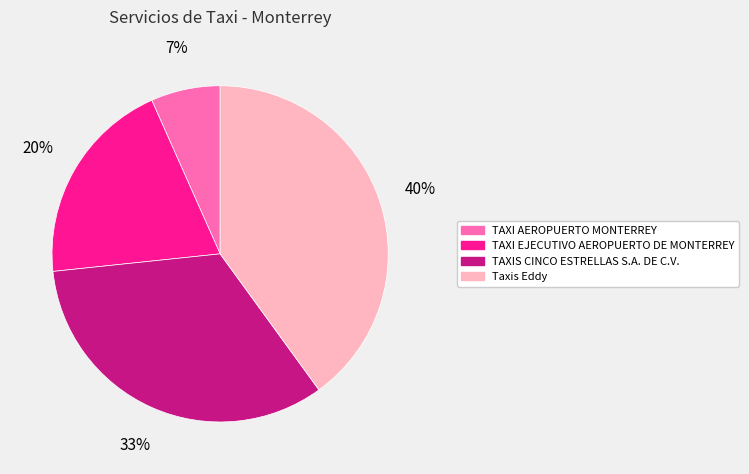

Is TAXI EJECUTIVO AEROPUERTO DE MONTERREY the majority of the pie?

No